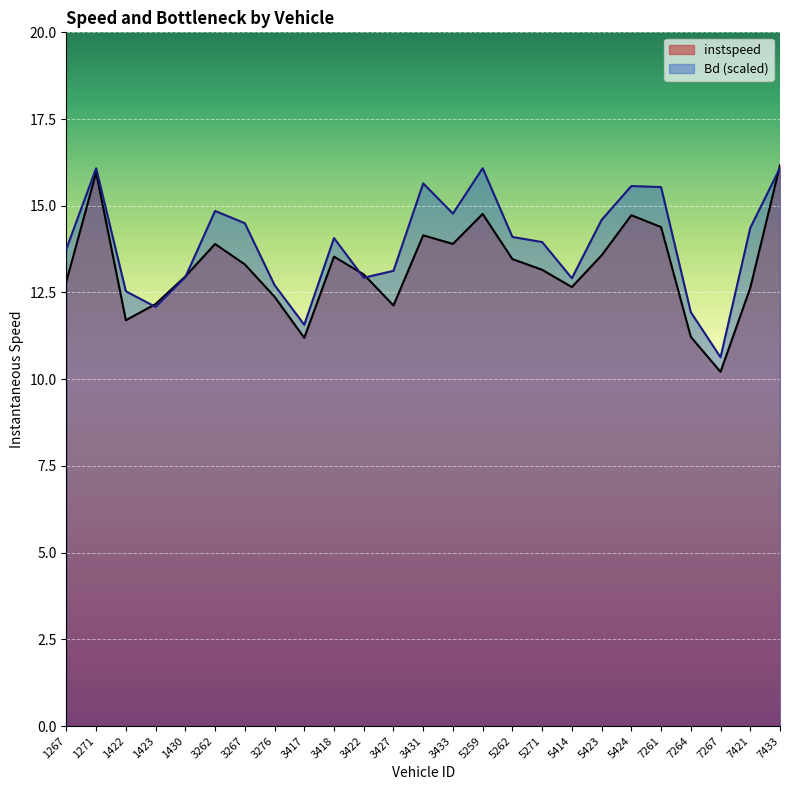

How many intersections are there between instspeed and Bd?

5